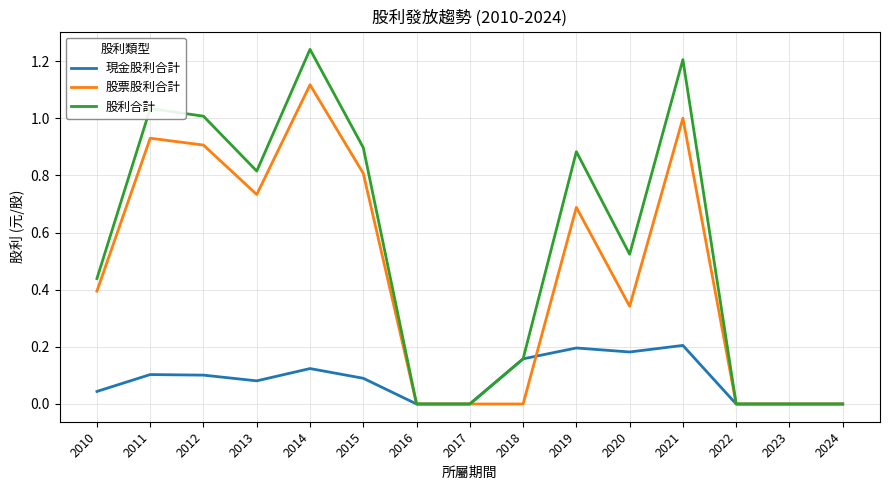

Rank the series by their maximum value, from lowest to highest.

現金股利合計, 股票股利合計, 股利合計